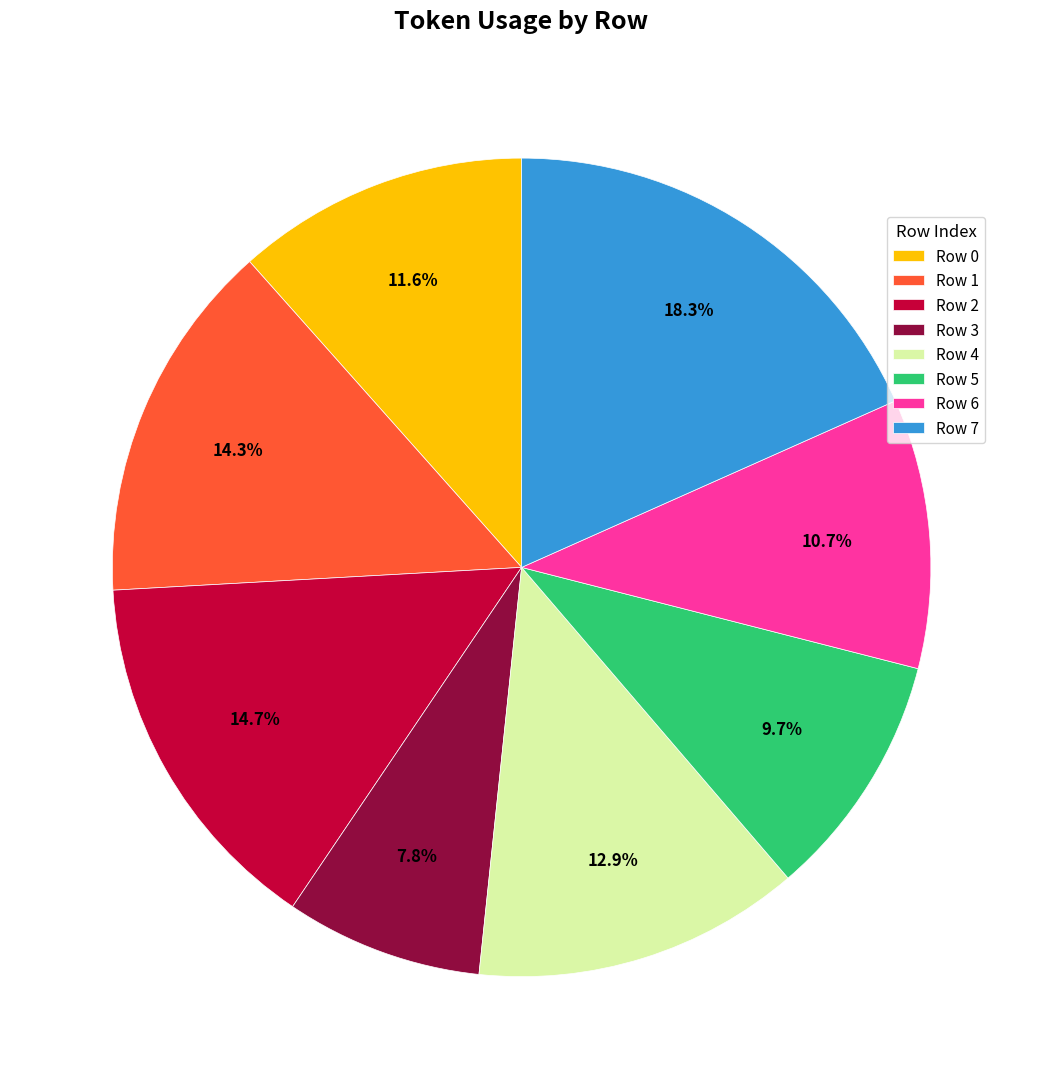

How many slices are in this pie chart?

8